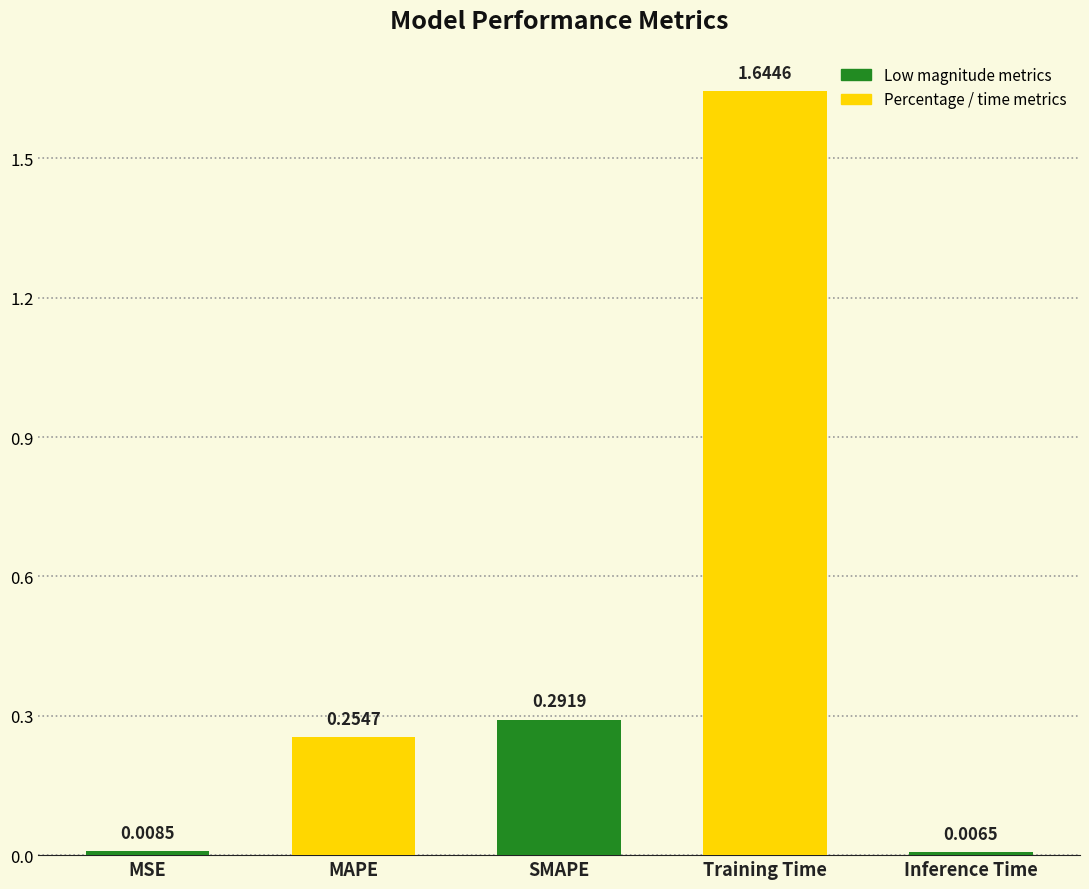

What is the sum of all values?

2.2